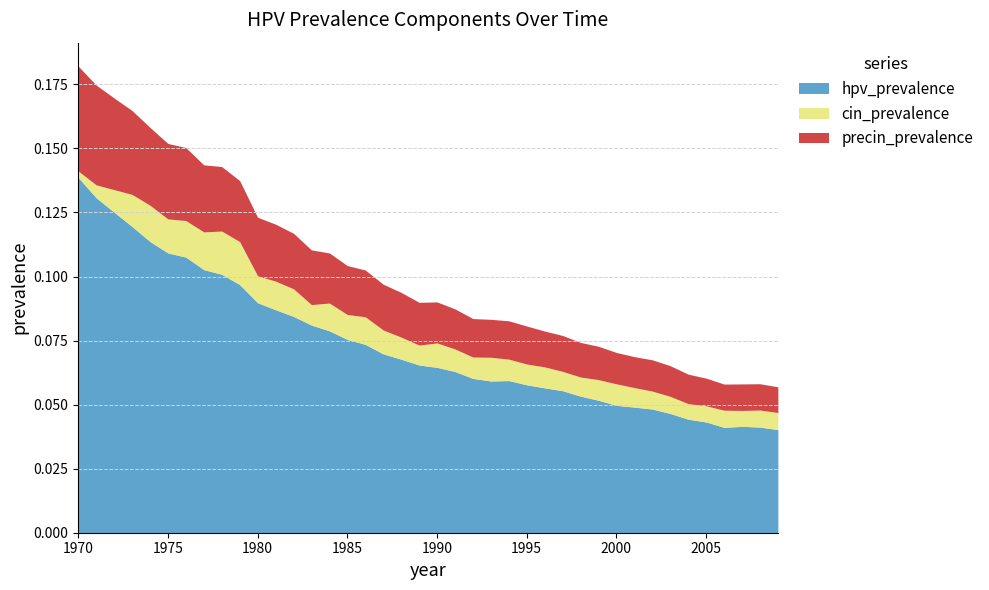

At which category does the chart reach its peak across all series?

1970